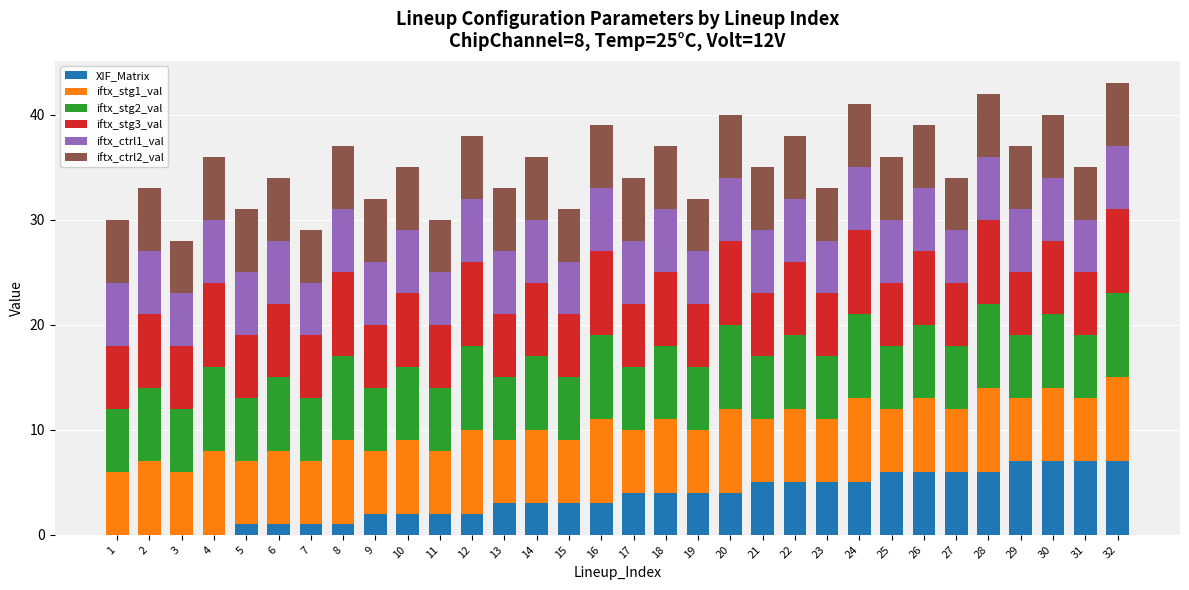

What is the highest value of the XIF_Matrix series?

7